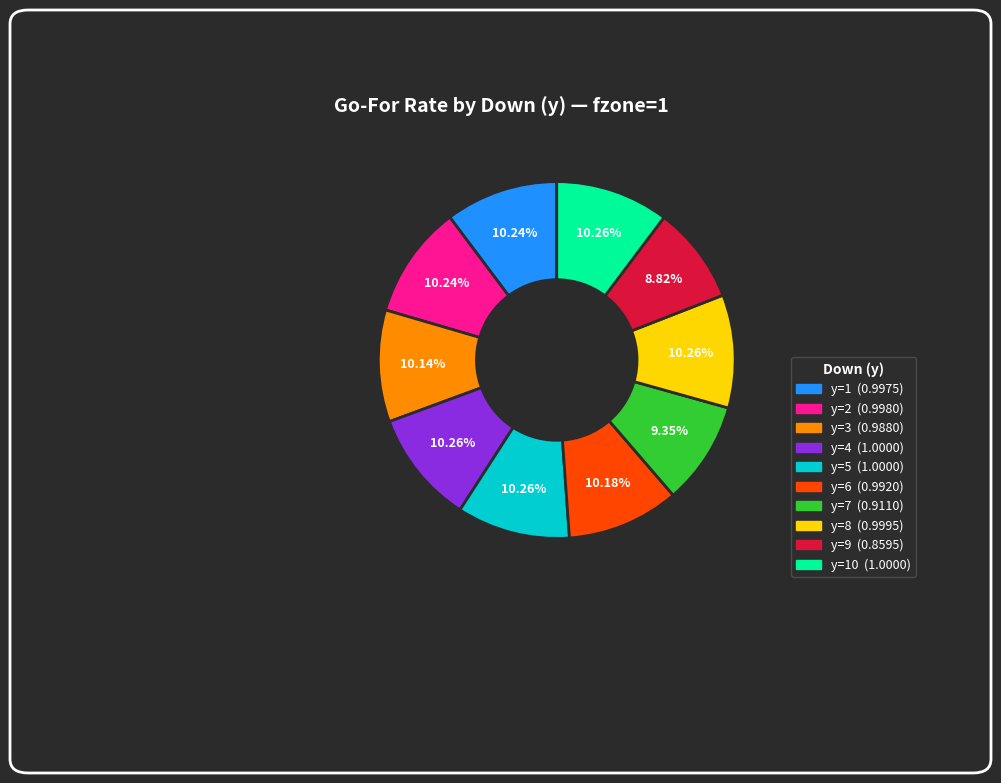

Does any single category account for the majority?

No